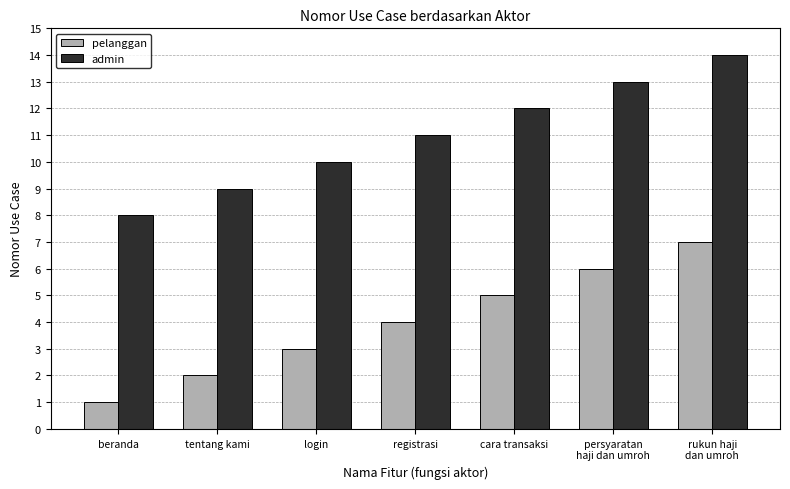

Where is admin nearest to the value 11?

registrasi